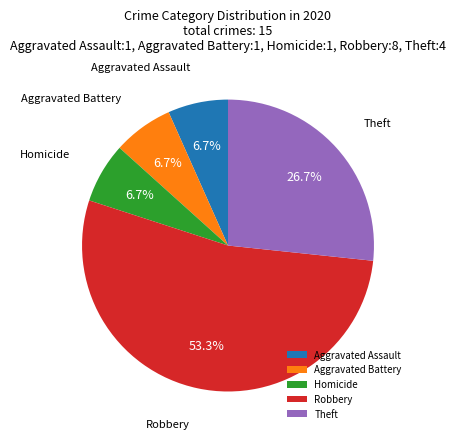

Between Robbery and Aggravated Assault, which is larger?

Robbery